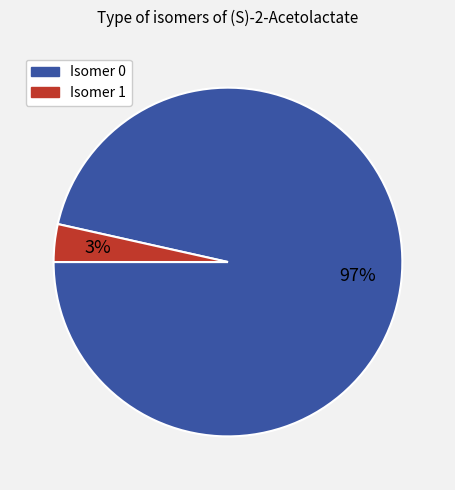

Is there any slice that represents more than half of the pie?

Yes